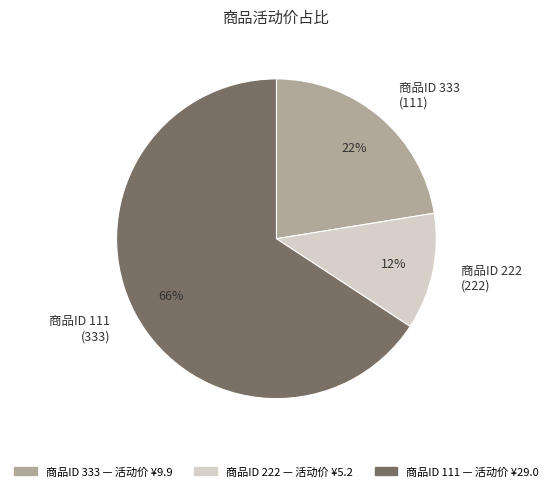

Which has a higher value, 商品ID 222 (222) or 商品ID 333 (111)?

商品ID 333 (111)